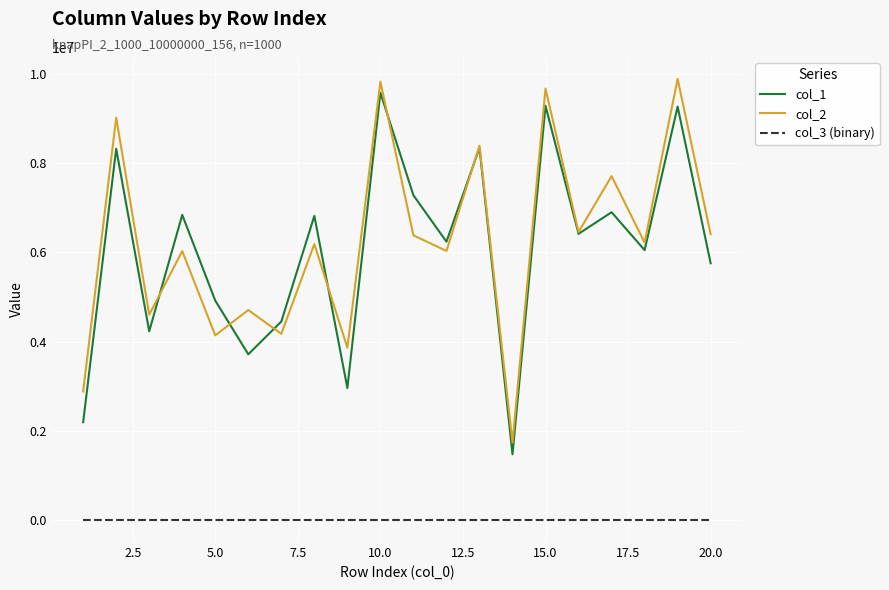

True or false: col_1 and col_3 (binary) cross at least once.

False